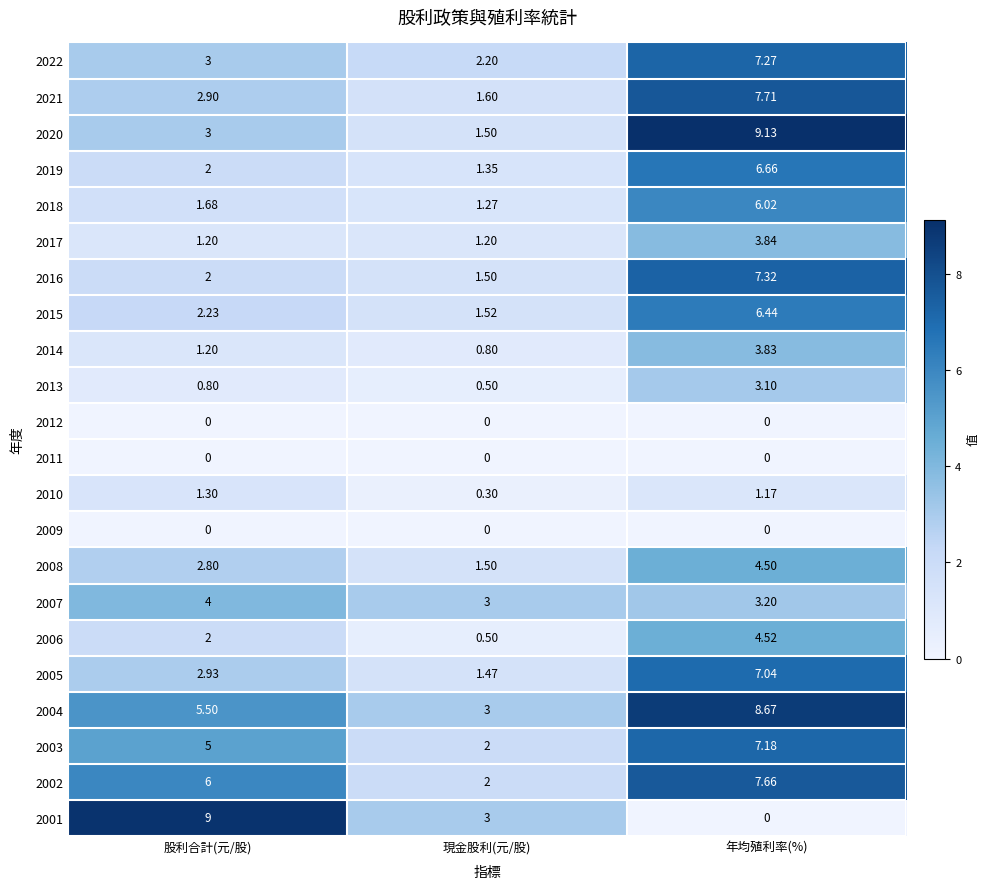

Is the value of 2022 at 股利合計(元/股) greater than the value of 2017 at 股利合計(元/股)?

Yes